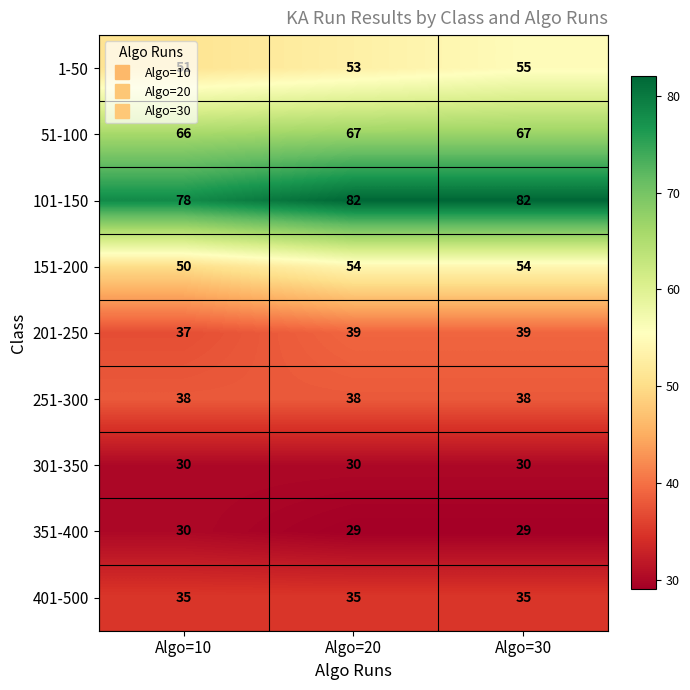

What is the difference between the highest and lowest values at Algo=10?

48